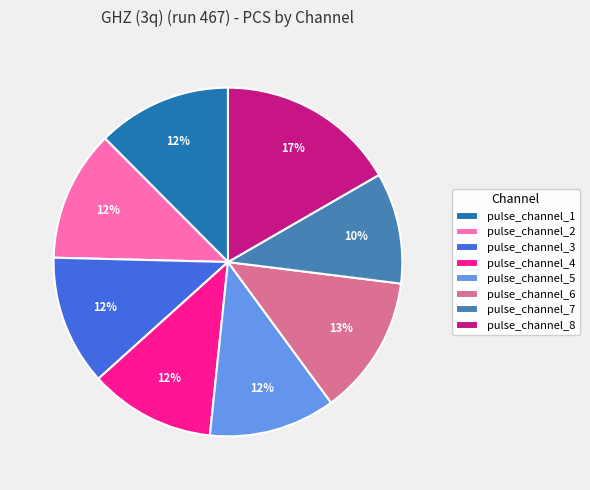

To the nearest percent, what portion does pulse_channel_6 represent?

13%